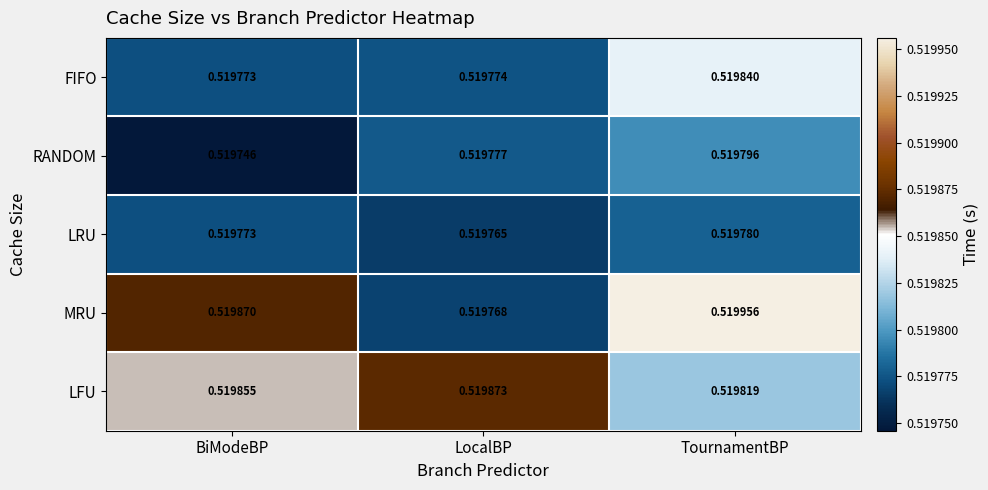

Where is LRU nearest to the value 0?

LocalBP